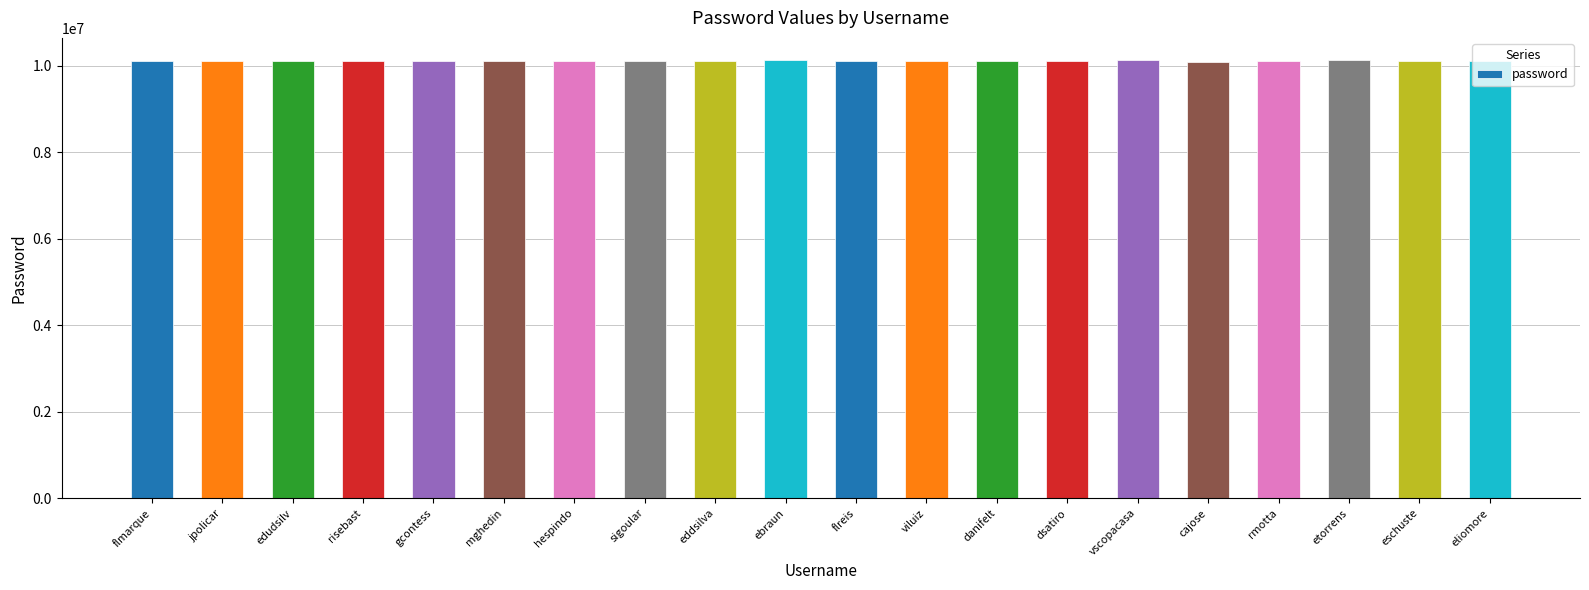

What is the value of the 7th bar from the left?

10110177